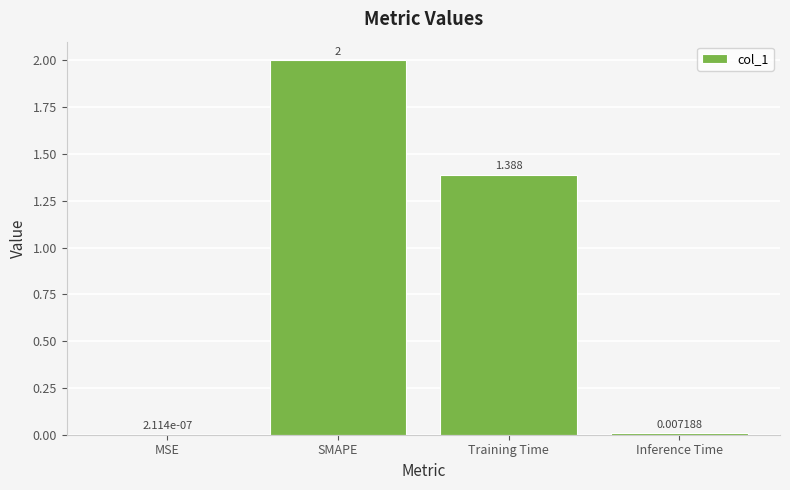

Which label corresponds to the largest value in the chart?

SMAPE